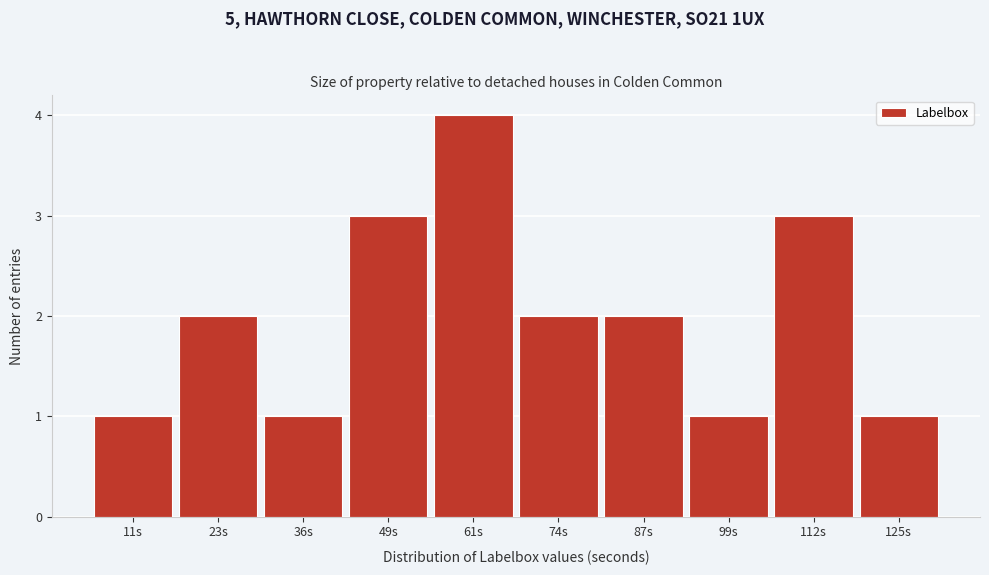

Reading right to left, list all the values displayed in this chart.

1	3	1	2	2	4	3	1	2	1